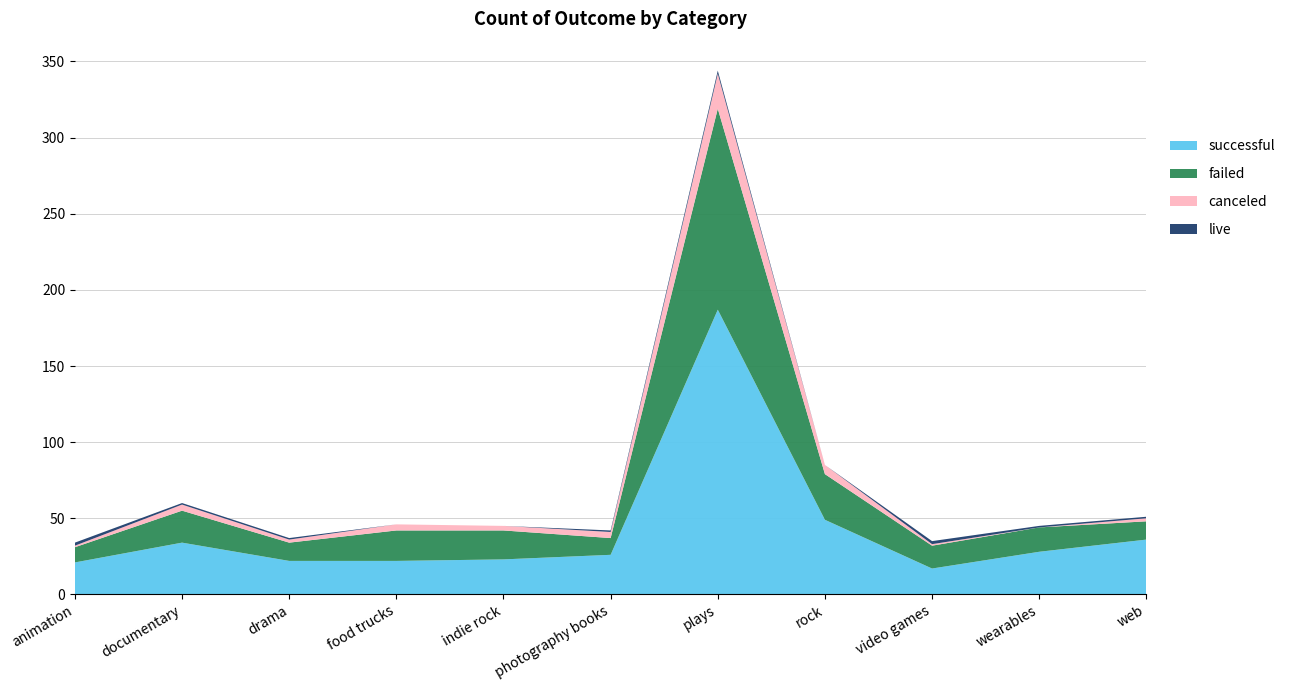

Reading left to right, extract all data points from this chart.

successful: animation=21	documentary=34	drama=22	food trucks=22	indie rock=23	photography books=26	plays=187	rock=49	video games=17	wearables=28	web=36
failed: animation=10	documentary=21	drama=12	food trucks=20	indie rock=19	photography books=11	plays=132	rock=30	video games=15	wearables=16	web=12
canceled: animation=1	documentary=4	drama=2	food trucks=4	indie rock=3	photography books=4	plays=23	rock=6	video games=1	wearables=0	web=2
live: animation=2	documentary=1	drama=1	food trucks=0	indie rock=0	photography books=1	plays=2	rock=0	video games=2	wearables=1	web=1